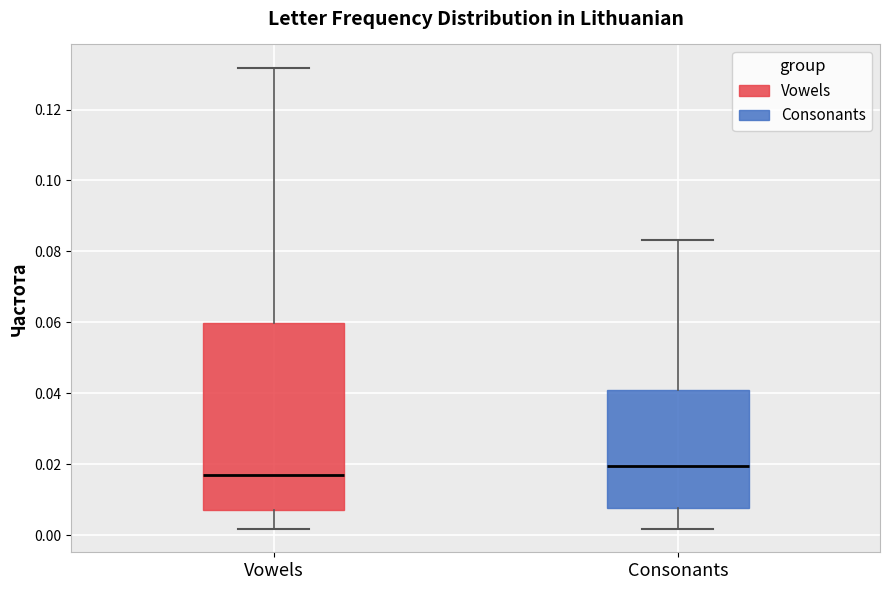

Where does the upper whisker of the box for Vowels end on the y-axis? The values are not printed on the chart, so give them approximately, as read against the axis.

0.132